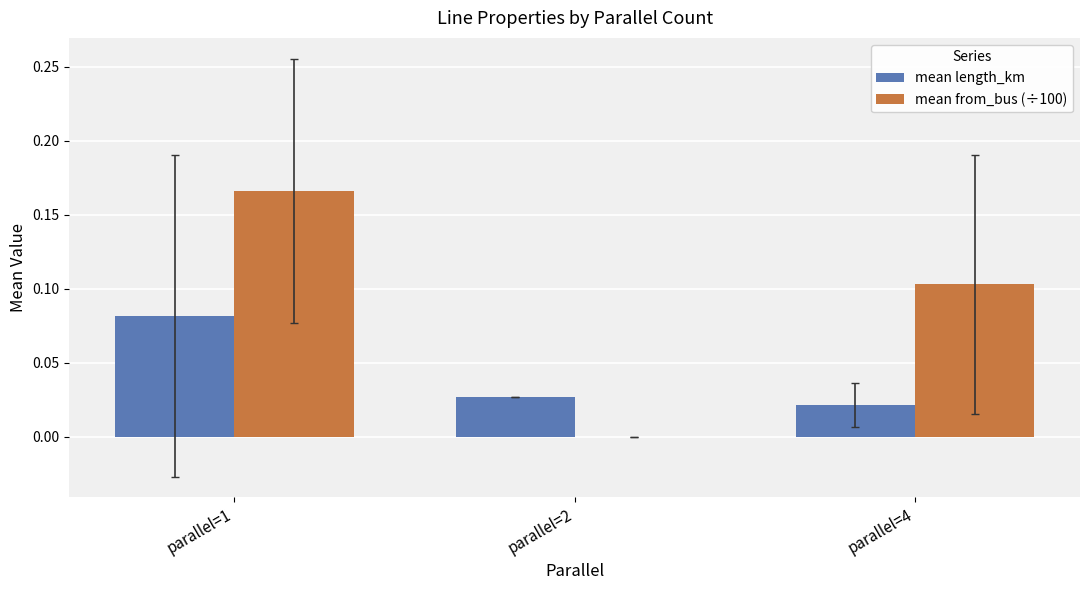

How many groups of bars are there?

3